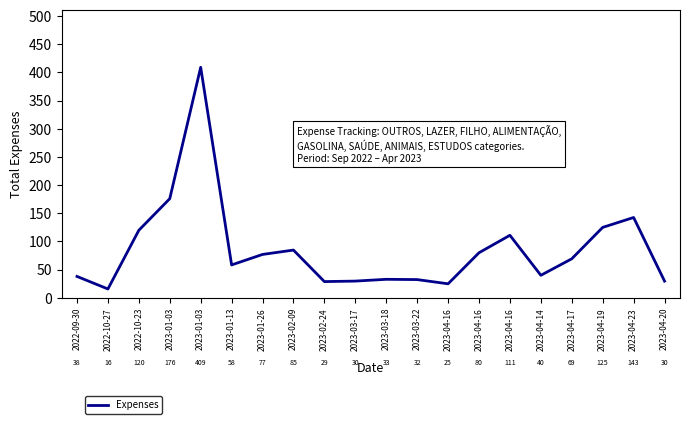

How many lines are shown in the chart?

1